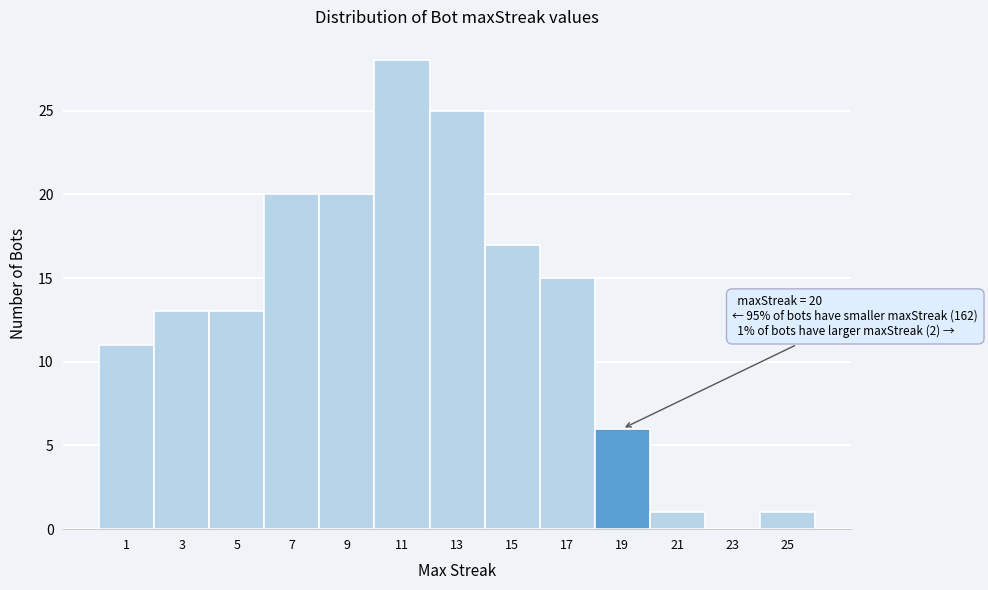

Reading left to right, list all the values displayed in this chart.

1=11	3=13	5=13	7=20	9=20	11=28	13=25	15=17	17=15	19=6	21=1	23=0	25=1